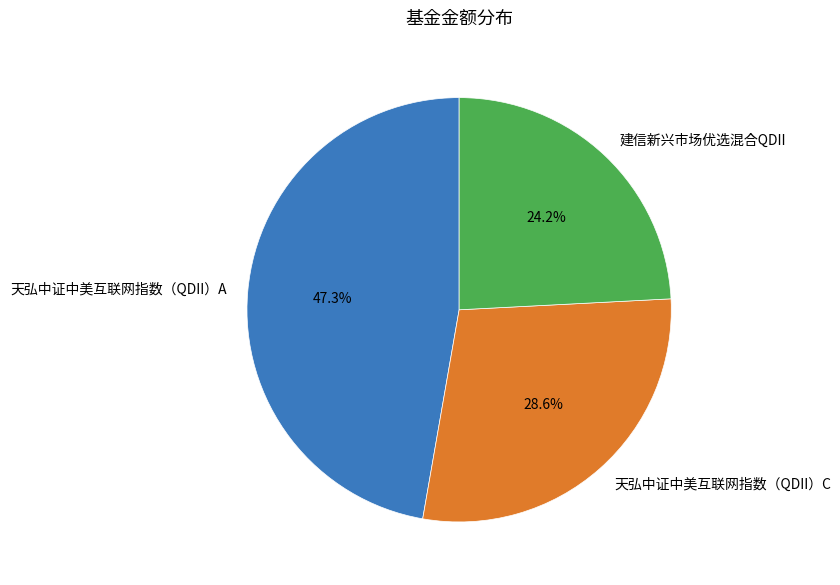

To the nearest percent, what is the combined percentage of 天弘中证中美互联网指数（QDII）C and 天弘中证中美互联网指数（QDII）A?

76%